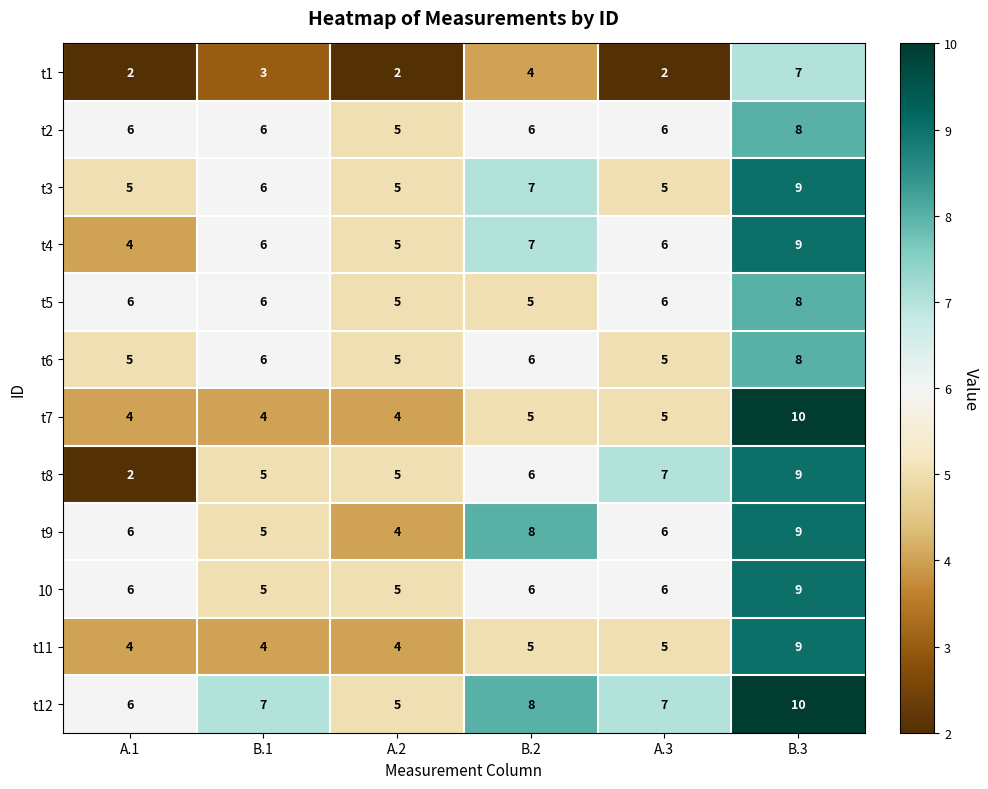

How many t6 values are between 5 and 6?

5